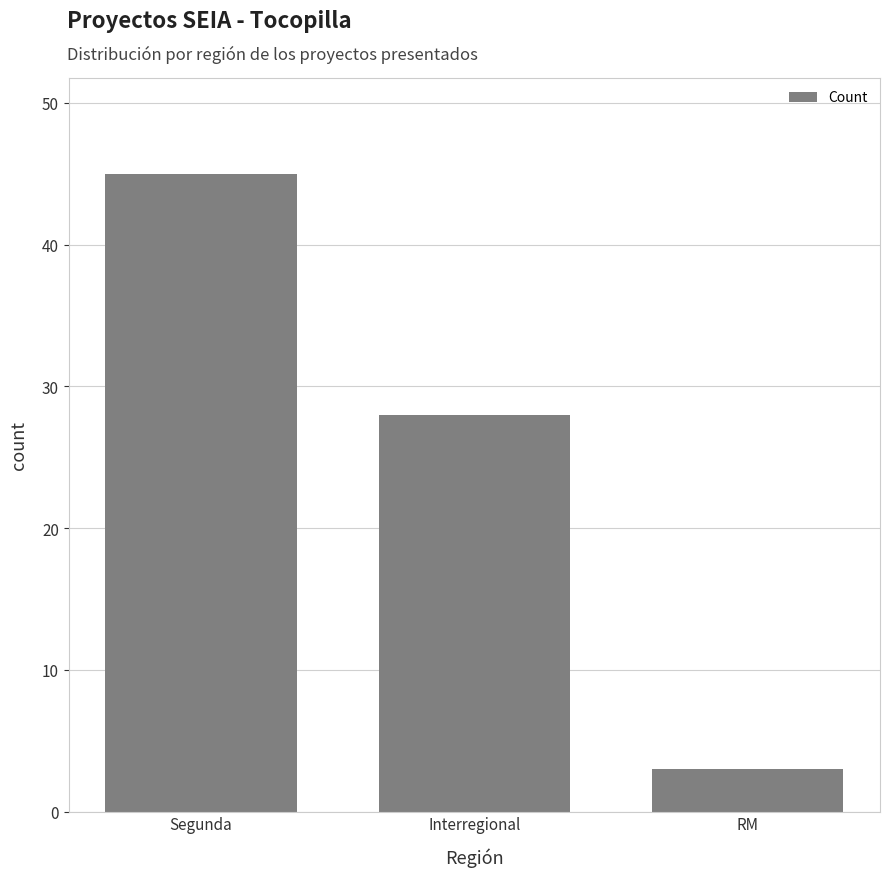

The chart shows a value of 3 at RM. True or false?

True